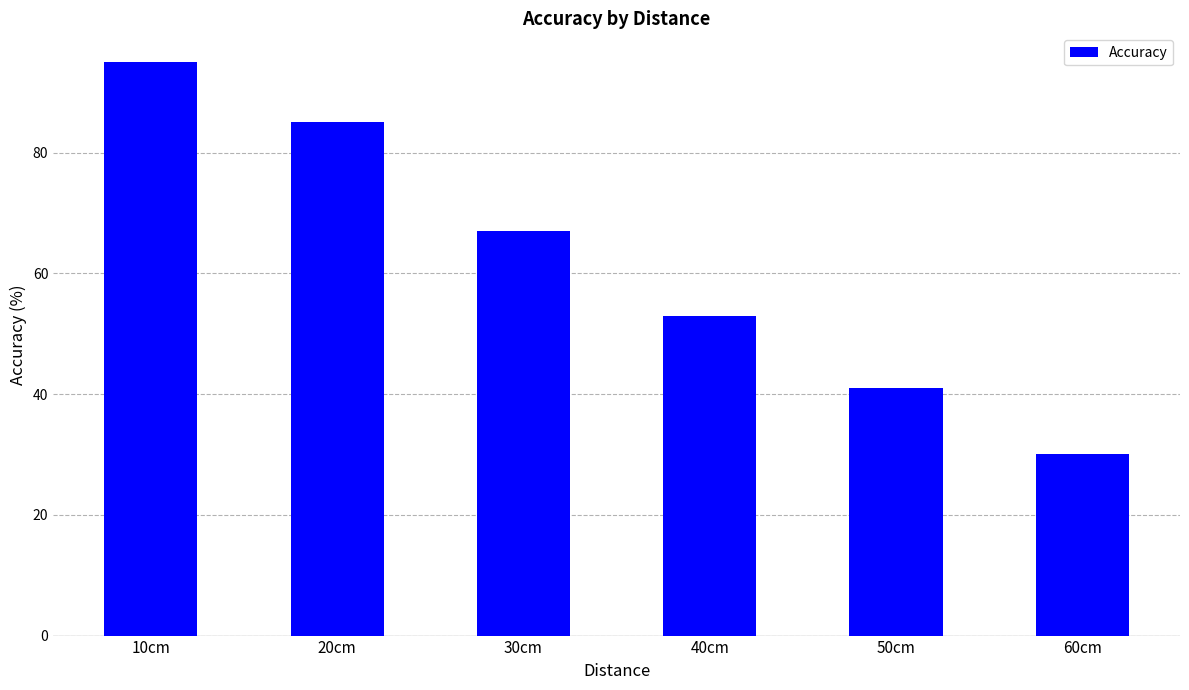

Is it true that the value at 60cm is 40?

False